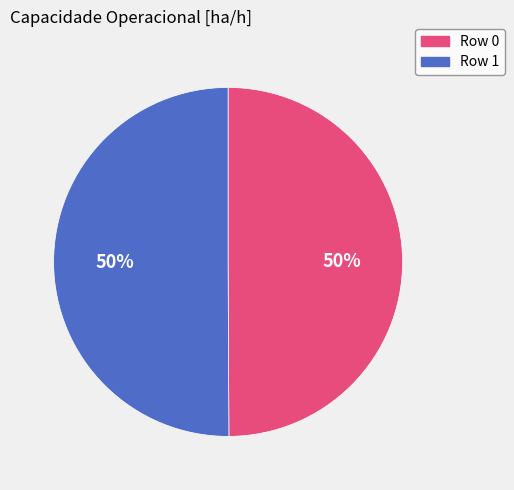

How many segments does this pie chart have?

2